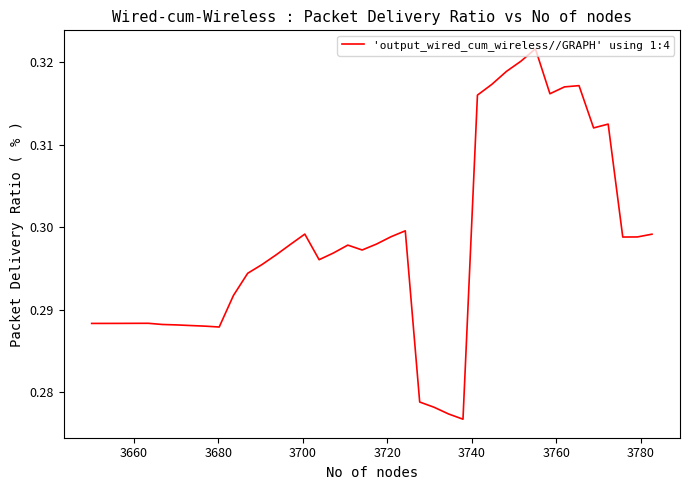

How many lines are shown in the chart?

1